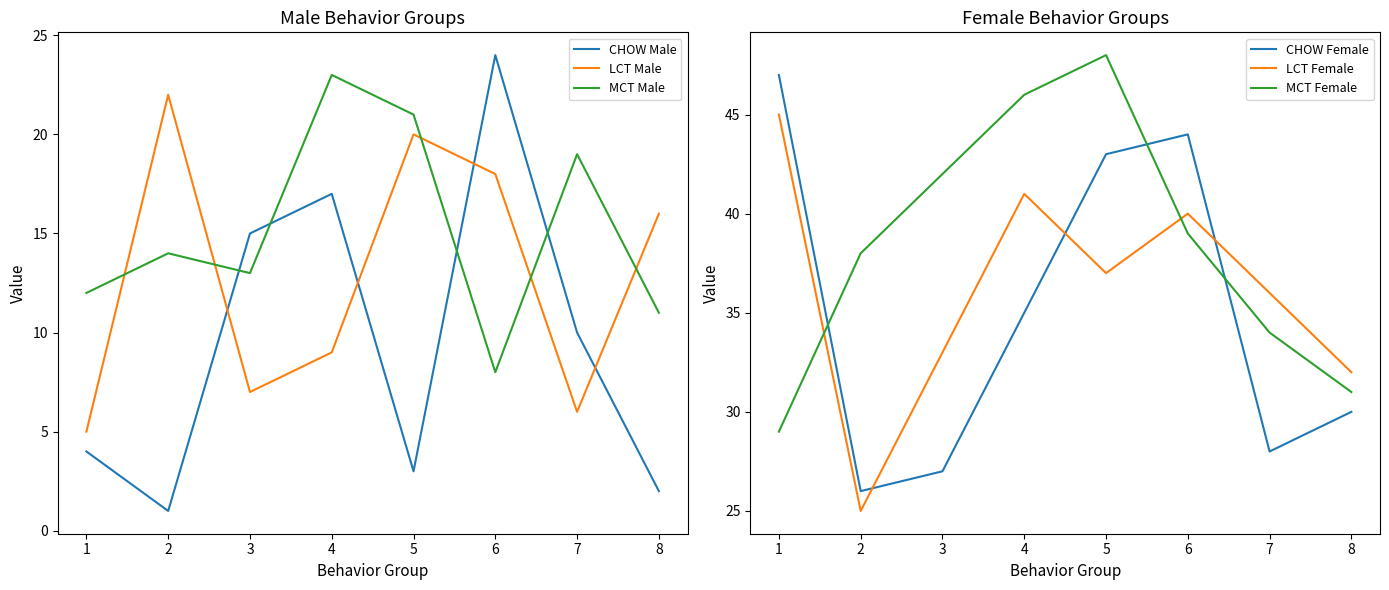

Is the value of LCT Female at 1 greater than the value of CHOW Female at 4?

Yes